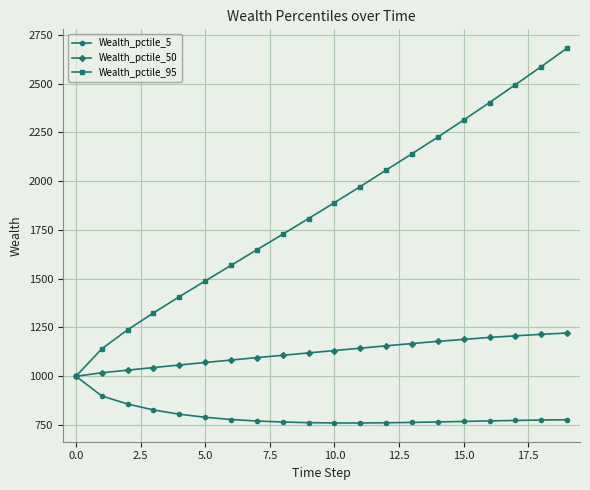

What is the greatest value displayed?

2681.9